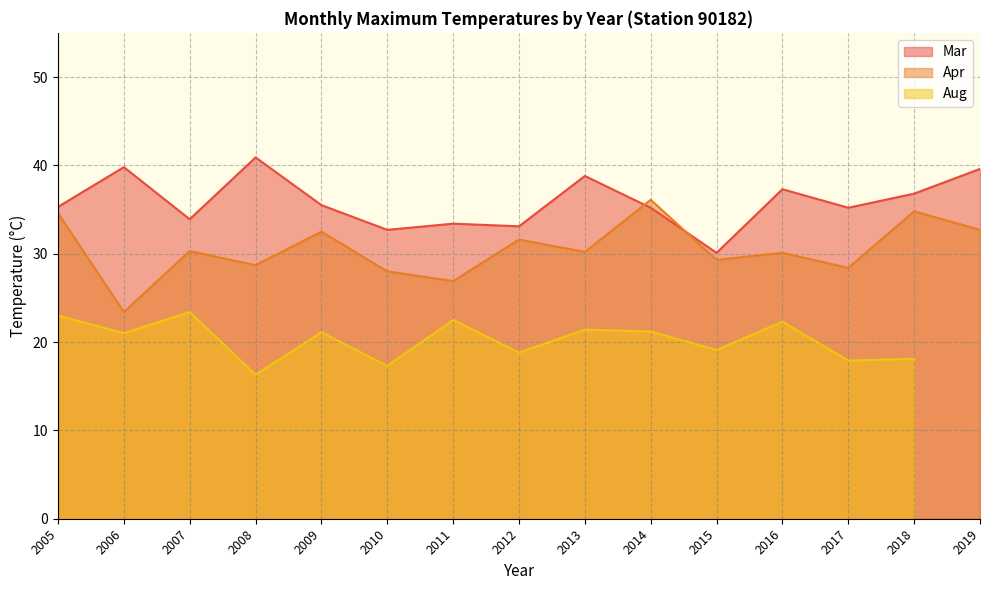

The Apr series shows 28.7 at 2008. True or false?

True